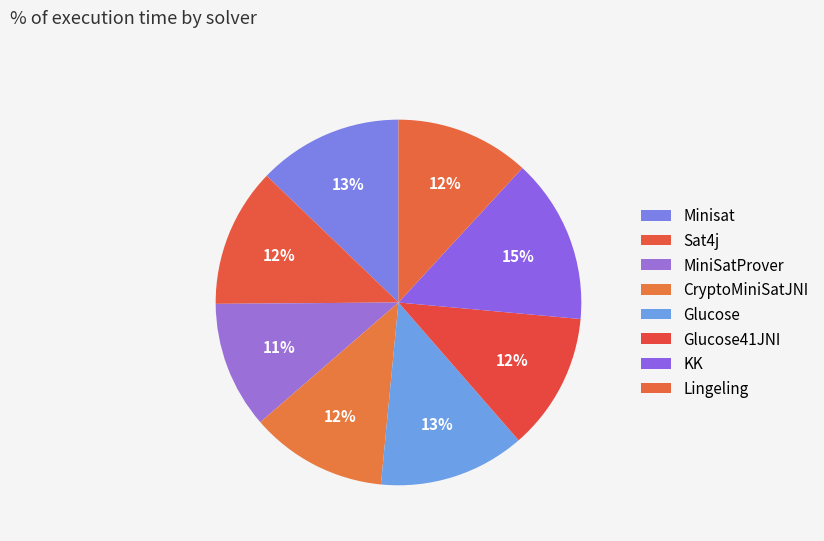

How many slices are in this pie chart?

8